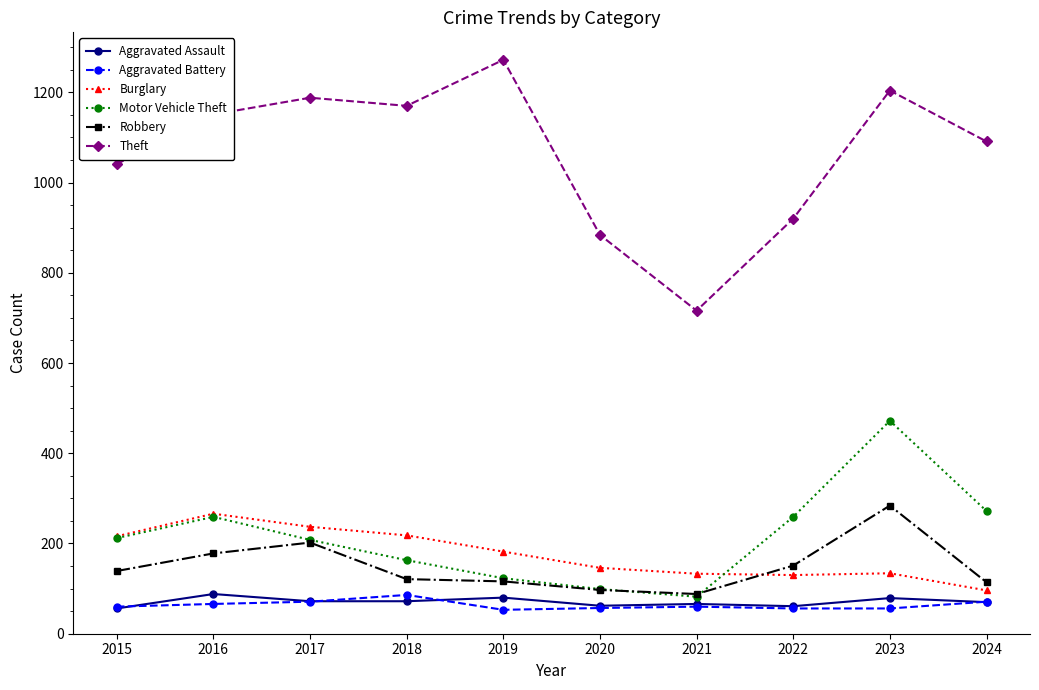

True or false: Aggravated Battery and Robbery cross at least once.

False